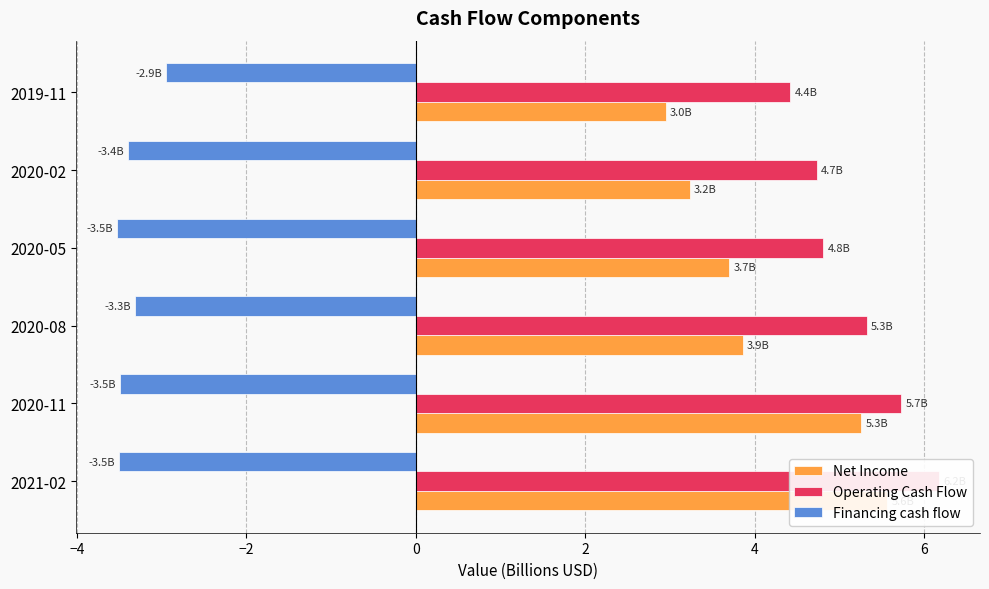

How many distinct data groups are displayed?

3